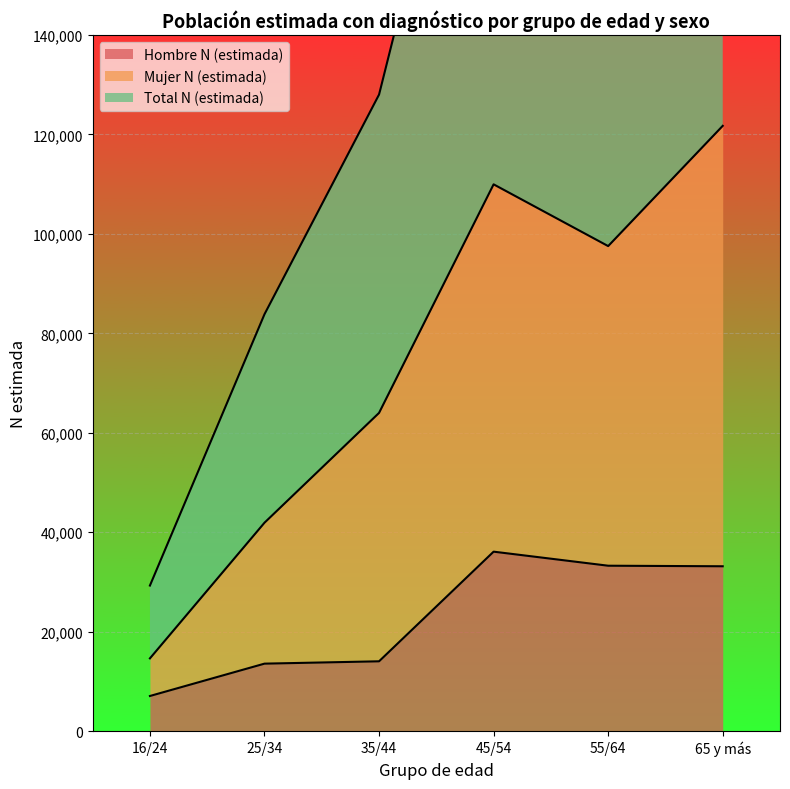

How many categories are shown in the chart?

6